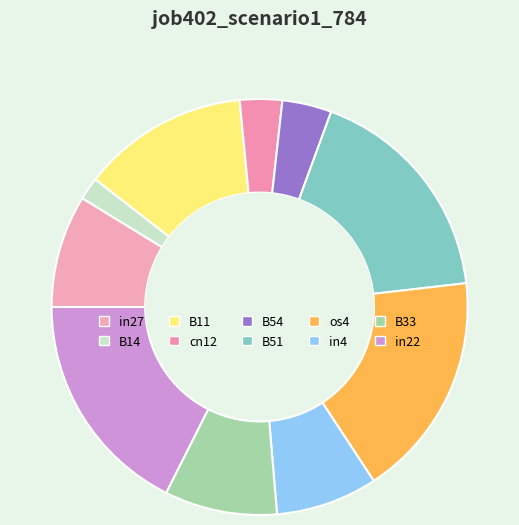

To the nearest percent, what percentage of the pie is in27?

9%